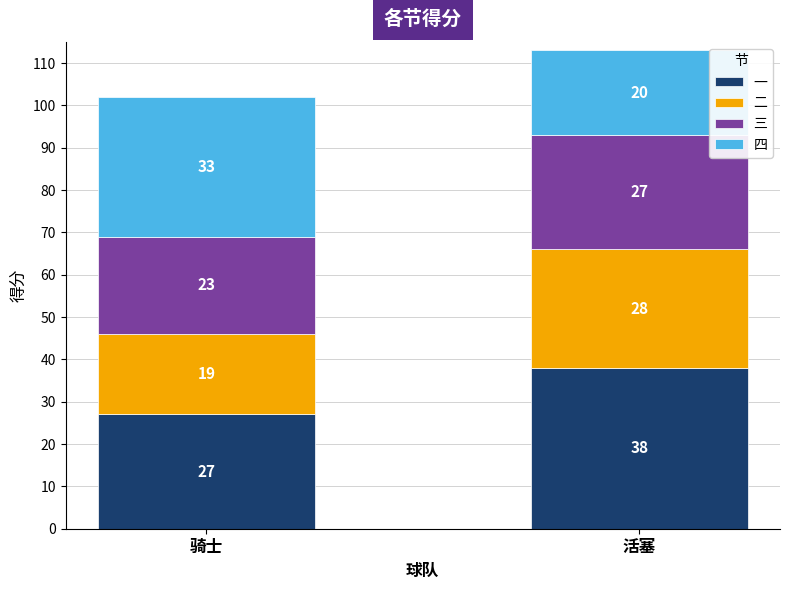

What is the lowest value of the 一 series?

27